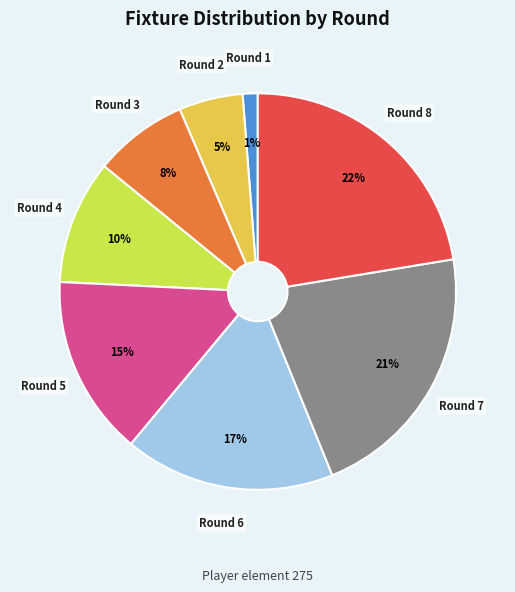

How many slices are in this pie chart?

8